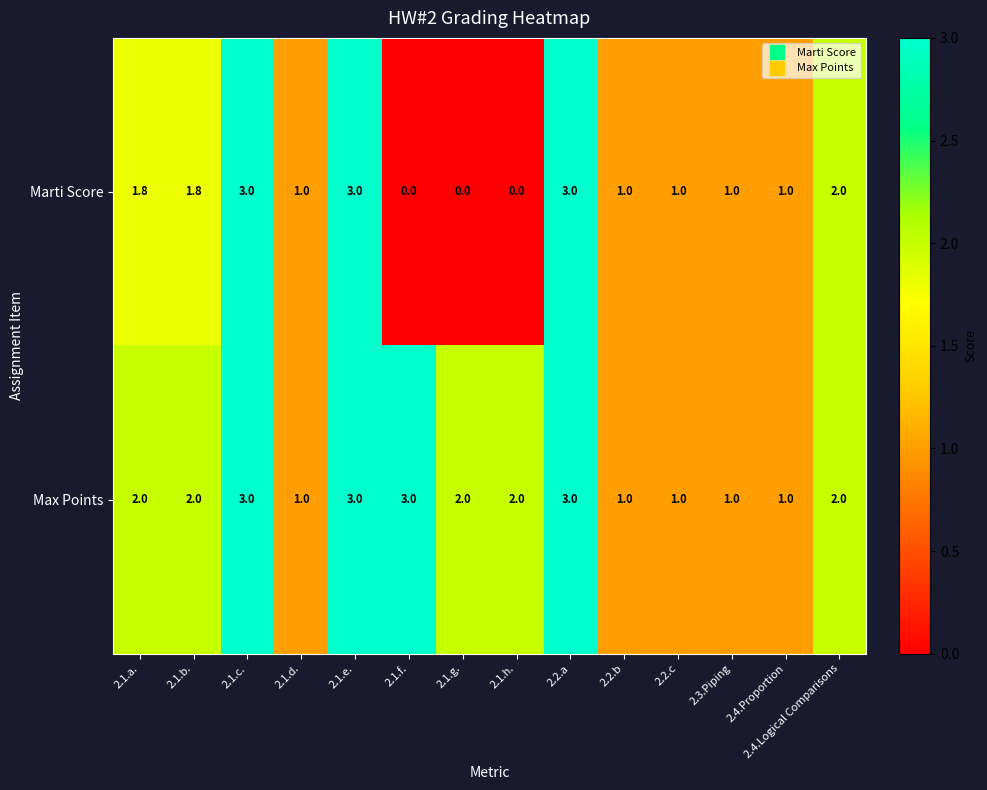

What is the minimum value for Max Points?

1.0